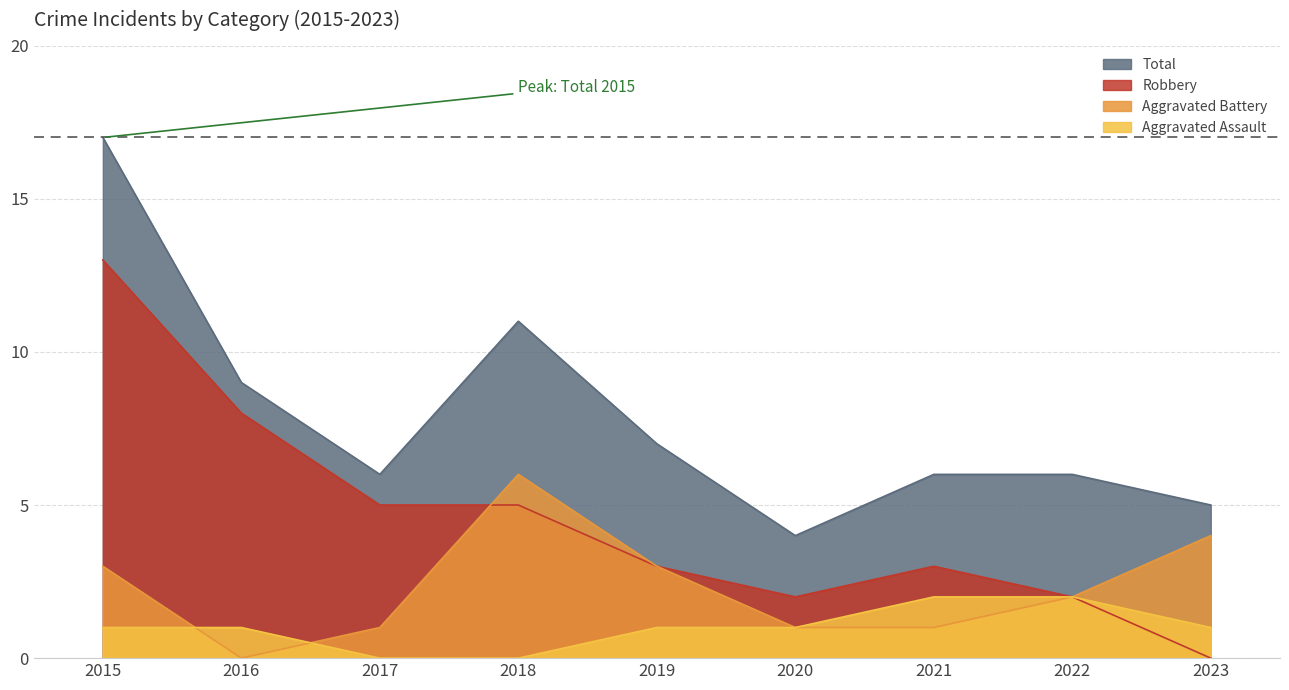

At which category does Total reach its first local peak?

2018